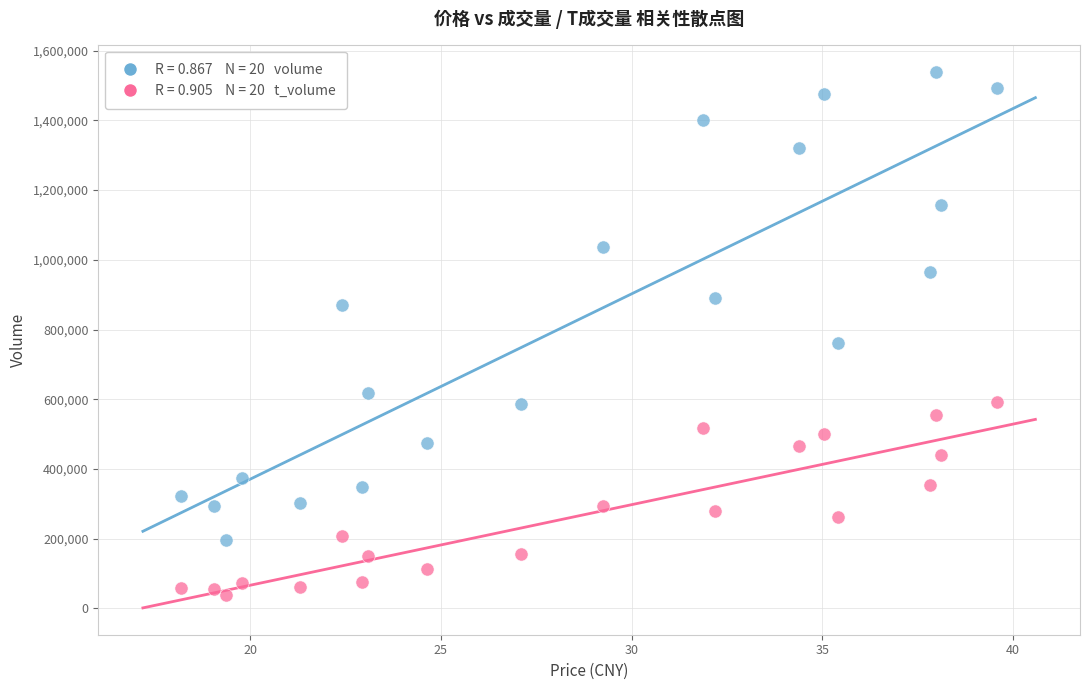

Across all series, what Y value is closest to 789430?

760376